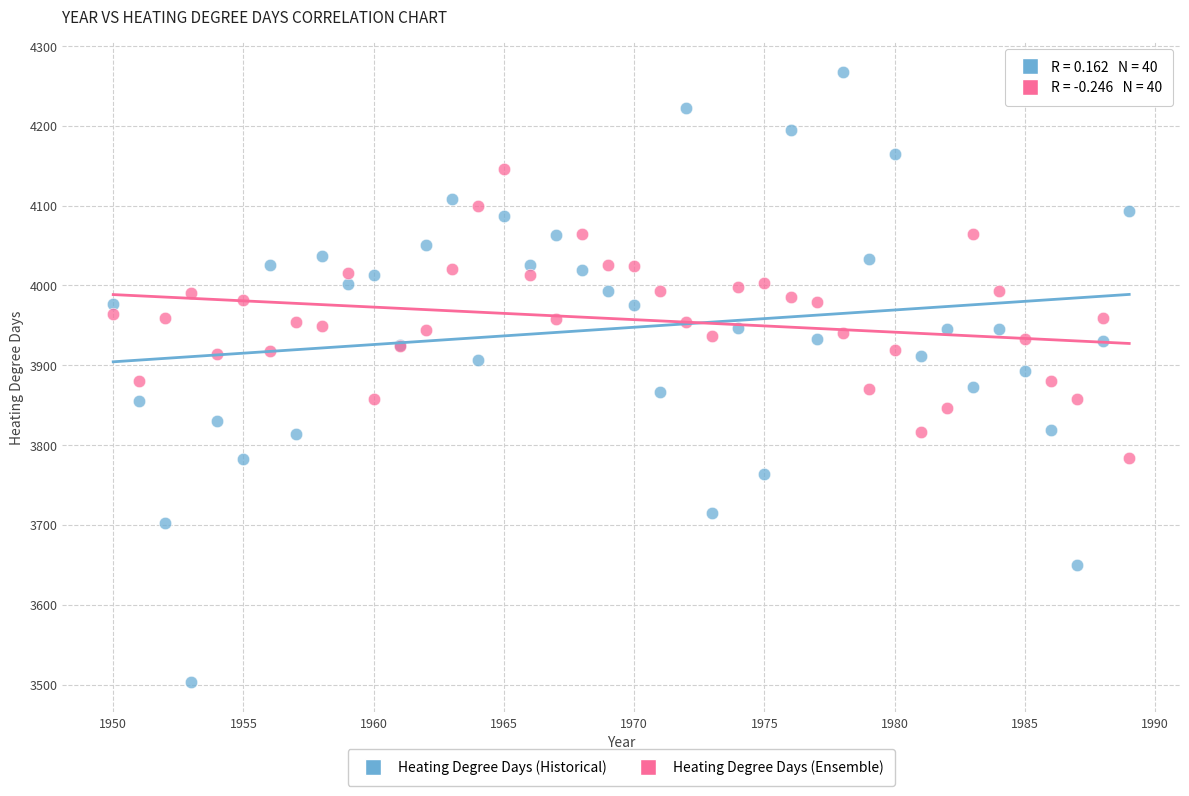

What is the X range (max minus min) for the scatter plot?

39.0